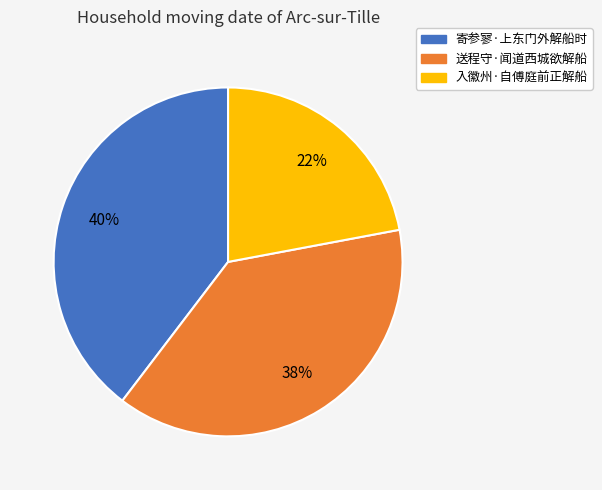

To the nearest percent, what is the average slice percentage?

33%